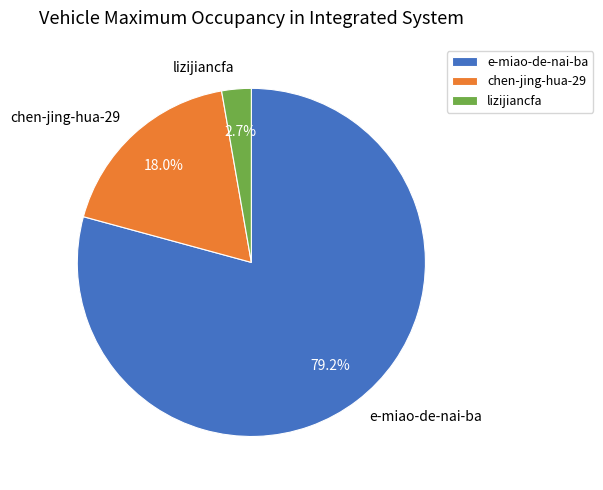

How much of the chart is everything except chen-jing-hua-29?

82.0%